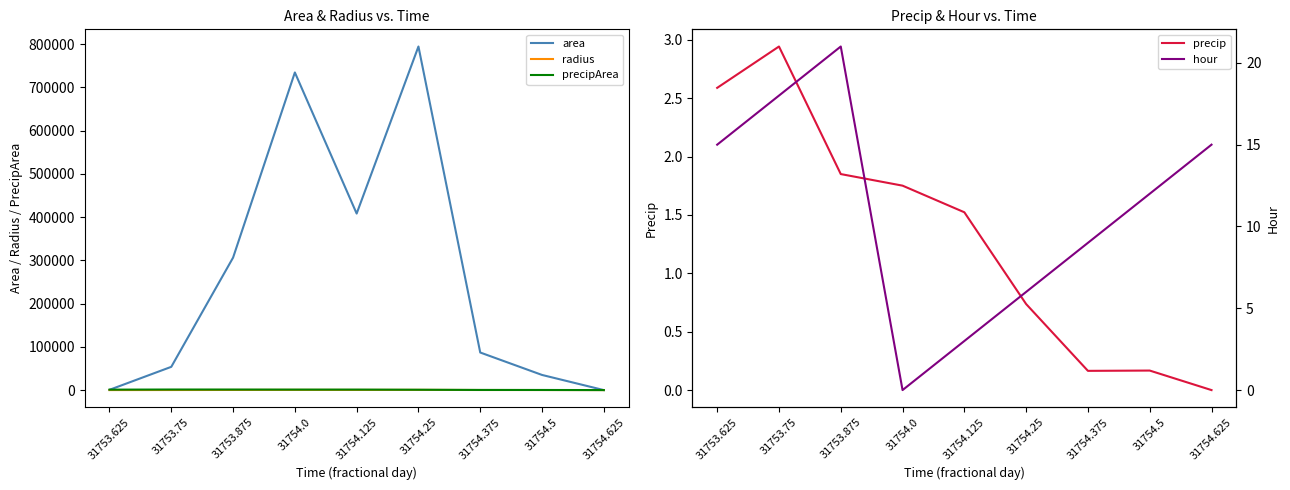

Reading right to left, what are all the values shown in this chart?

area: 31754.625=0.0	31754.5=35000.0	31754.375=86875.0	31754.25=794375.0	31754.125=408125.0	31754.0=734375.0	31753.875=306250.0	31753.75=53750.0	31753.625=625.0
radius: 31754.625=0.0	31754.5=105.6	31754.375=166.3	31754.25=502.8	31754.125=360.4	31754.0=483.5	31753.875=312.2	31753.75=130.8	31753.625=14.1
precipArea: 31754.625=0.0	31754.5=251.0	31754.375=327.0	31754.25=806.0	31754.125=1126.0	31754.0=1121.0	31753.875=1236.0	31753.75=1290.0	31753.625=1024.0
precip: 31754.625=0.0	31754.5=0.2	31754.375=0.2	31754.25=0.7	31754.125=1.5	31754.0=1.8	31753.875=1.8	31753.75=2.9	31753.625=2.6
hour: 31754.625=15.0	31754.5=12.0	31754.375=9.0	31754.25=6.0	31754.125=3.0	31754.0=0.0	31753.875=21.0	31753.75=18.0	31753.625=15.0